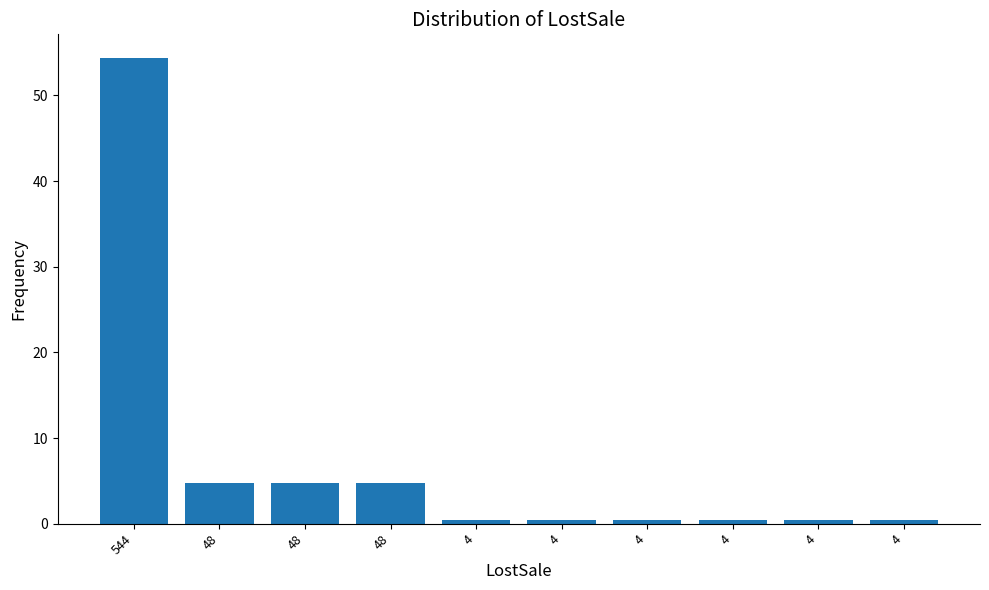

Between 4 and 4, which is larger?

4